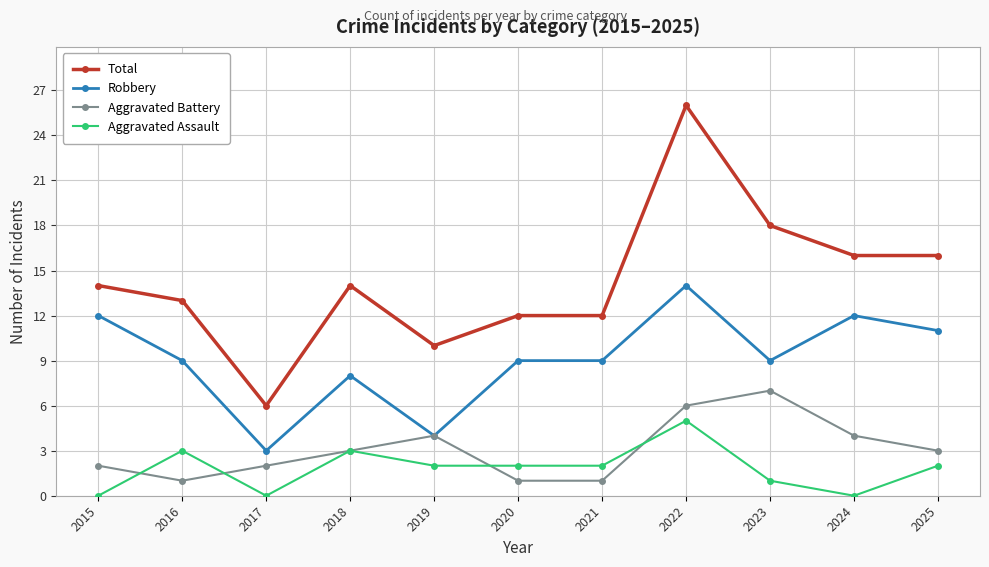

Reading left to right, transcribe all the data shown in this chart.

Total: 14	13	6	14	10	12	12	26	18	16	16
Robbery: 12	9	3	8	4	9	9	14	9	12	11
Aggravated Battery: 2	1	2	3	4	1	1	6	7	4	3
Aggravated Assault: 0	3	0	3	2	2	2	5	1	0	2